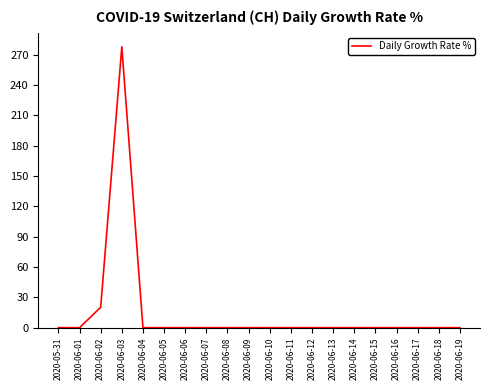

What is the greatest value displayed?

277.8